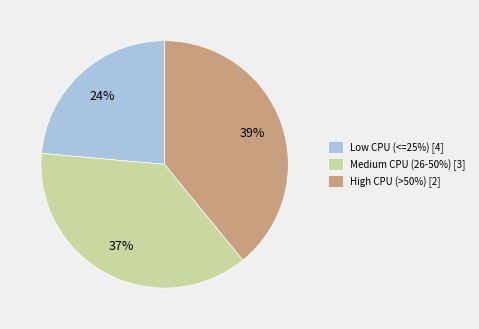

Does any single category account for the majority?

No